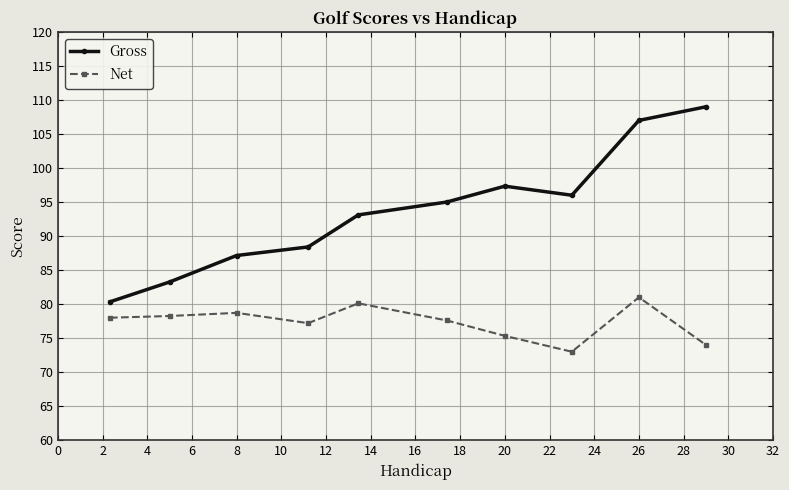

True or false: Gross and Net intersect in this chart.

False